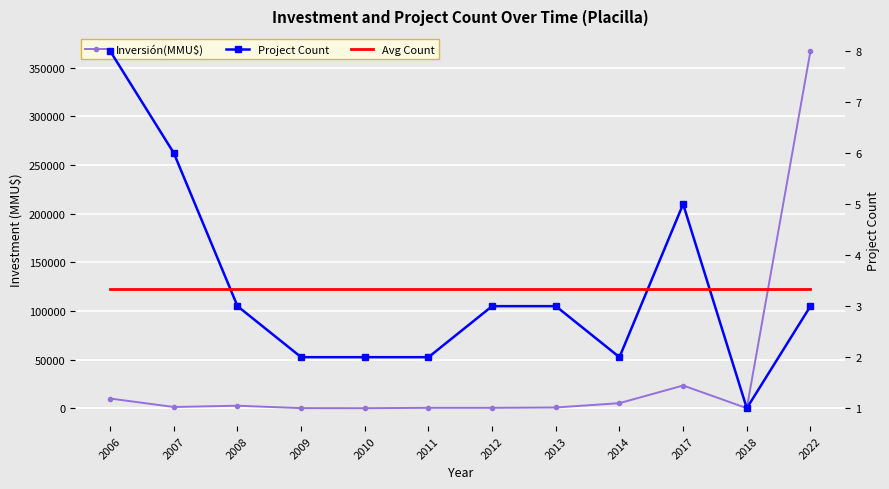

What is the average value of the Inversión(MMU$) series?

34269.6